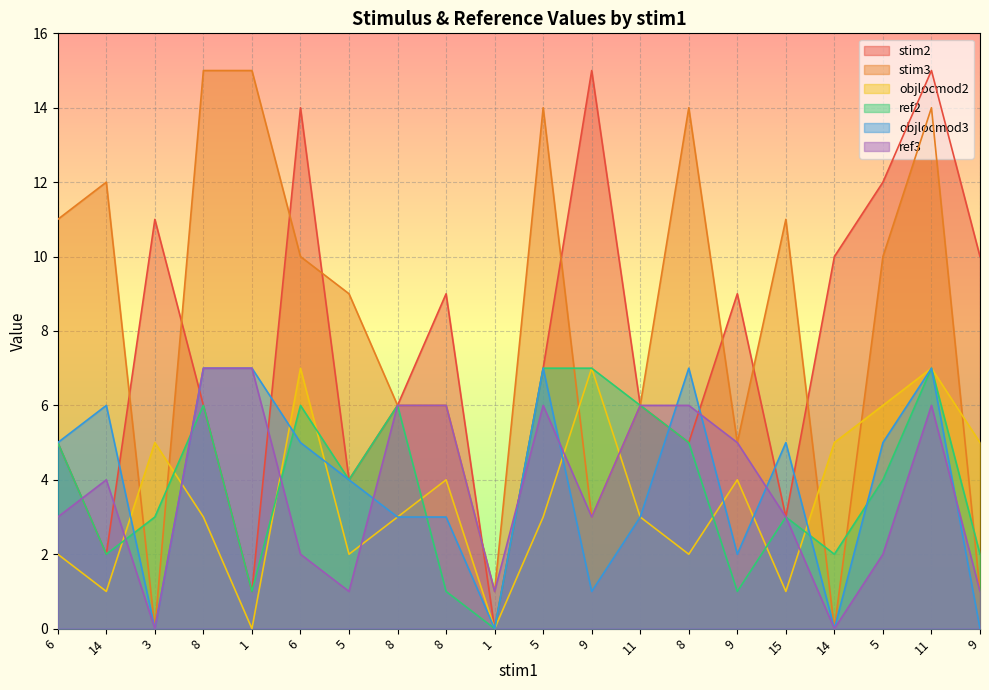

Reading left to right, transcribe all the data shown in this chart.

stim2: 6=5	14=2	3=11	8=6	1=1	6=14	5=4	8=6	8=9	1=0	5=7	9=15	11=6	8=5	9=9	15=3	14=10	5=12	11=15	9=10
stim3: 6=11	14=12	3=0	8=15	1=15	6=10	5=9	8=6	8=6	1=1	5=14	9=3	11=6	8=14	9=5	15=11	14=0	5=10	11=14	9=1
objlocmod2: 6=2	14=1	3=5	8=3	1=0	6=7	5=2	8=3	8=4	1=0	5=3	9=7	11=3	8=2	9=4	15=1	14=5	5=6	11=7	9=5
ref2: 6=5	14=2	3=3	8=6	1=1	6=6	5=4	8=6	8=1	1=0	5=7	9=7	11=6	8=5	9=1	15=3	14=2	5=4	11=7	9=2
objlocmod3: 6=5	14=6	3=0	8=7	1=7	6=5	5=4	8=3	8=3	1=0	5=7	9=1	11=3	8=7	9=2	15=5	14=0	5=5	11=7	9=0
ref3: 6=3	14=4	3=0	8=7	1=7	6=2	5=1	8=6	8=6	1=1	5=6	9=3	11=6	8=6	9=5	15=3	14=0	5=2	11=6	9=1